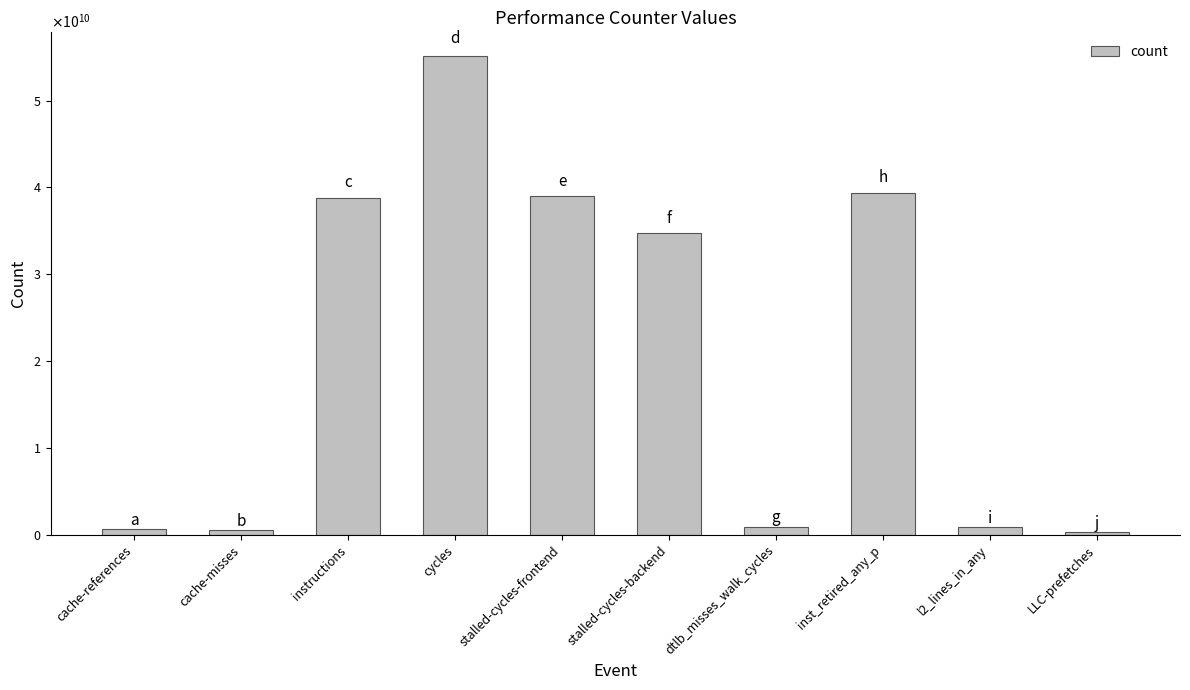

Reading left to right, what are all the values shown in this chart?

605599970	547136574	38814002187	55114292814	38970055301	34693047571	922109177	39336129157	893750588	302627750